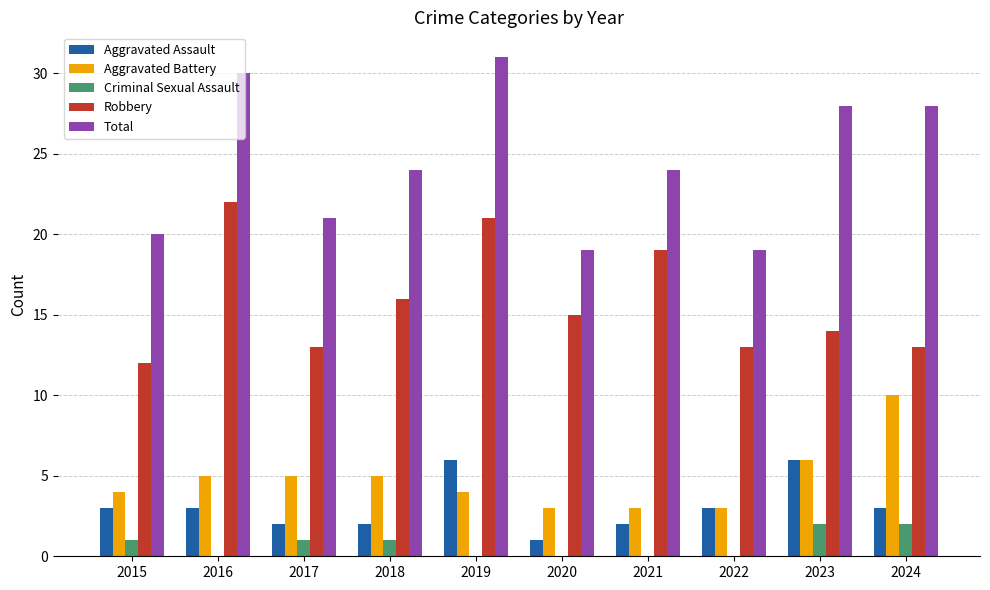

What is the average value of the Robbery series?

16